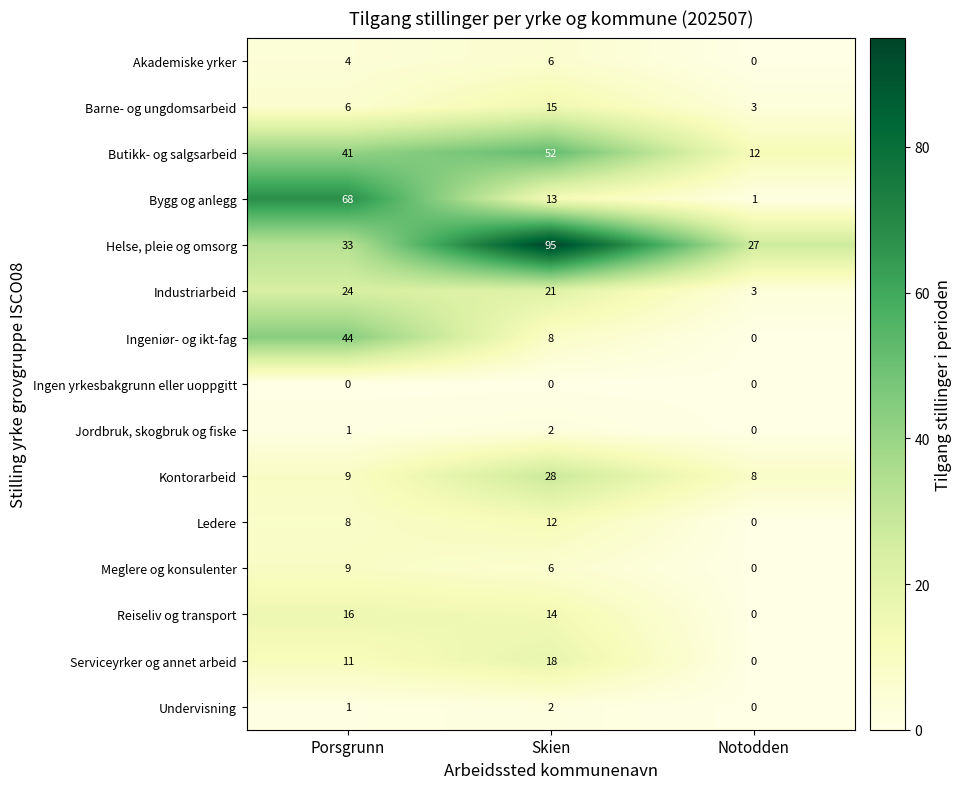

What is the total value across all series at Skien?

292